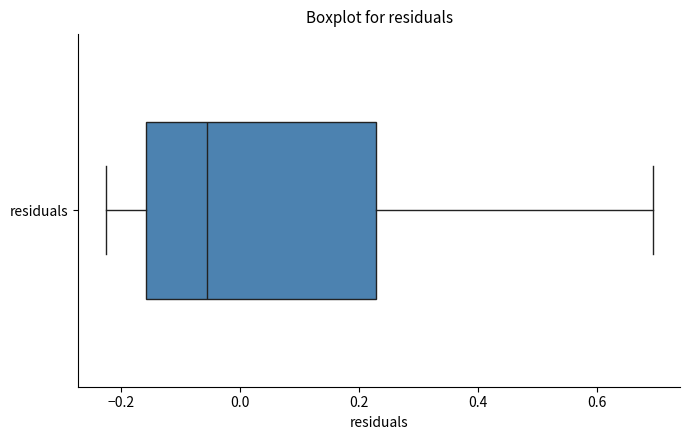

Transcribe this box plot: give where the median line is, the range the box spans, and where the two whiskers end, as read against the x-axis. The values are not printed on the chart, so give them approximately, as read against the axis.

median -0.06, box -0.16 to 0.22, whiskers -0.22 to 0.70